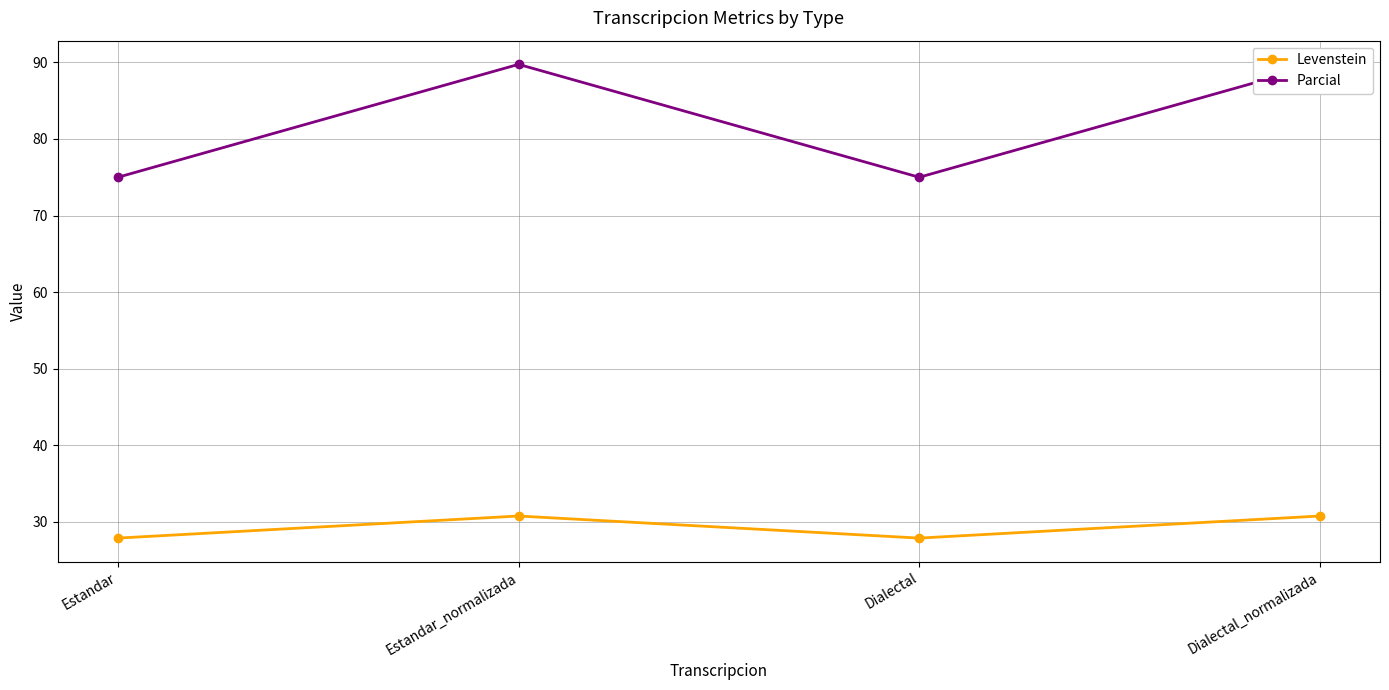

What is the approximate value of Parcial at Estandar_normalizada?

89.7